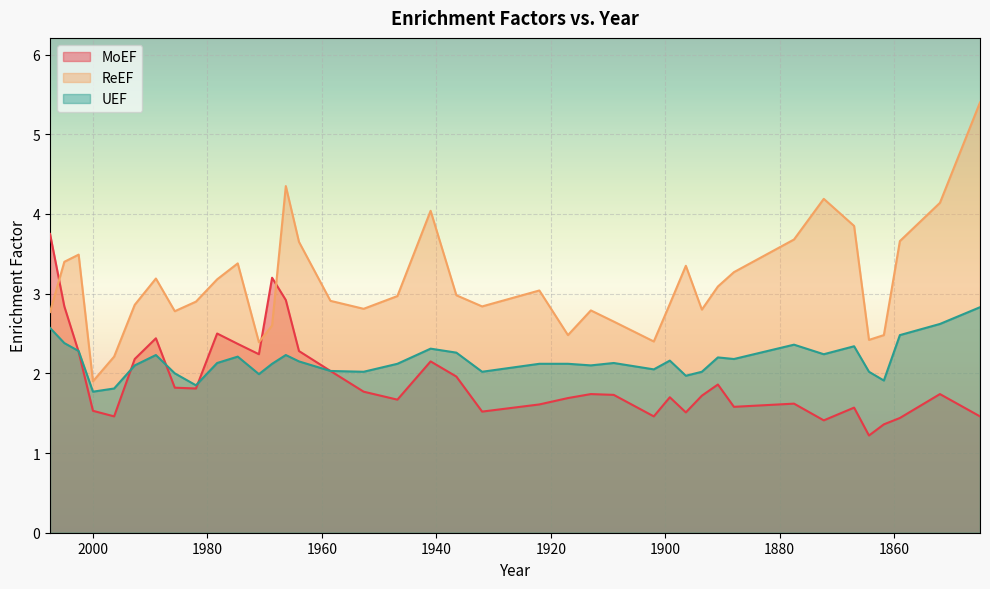

What value does the ReEF series have at 1917?

2.5